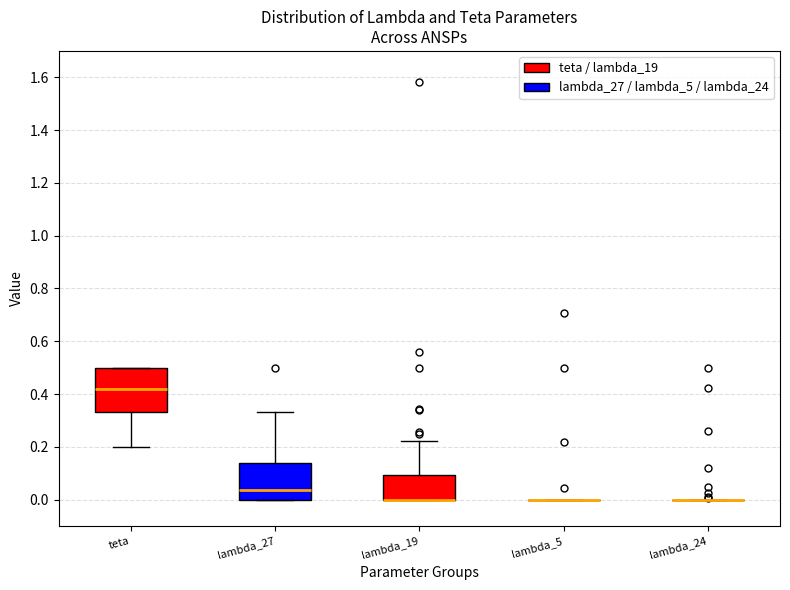

Comparing the boxes themselves (not the whiskers), which one is the tallest?

teta